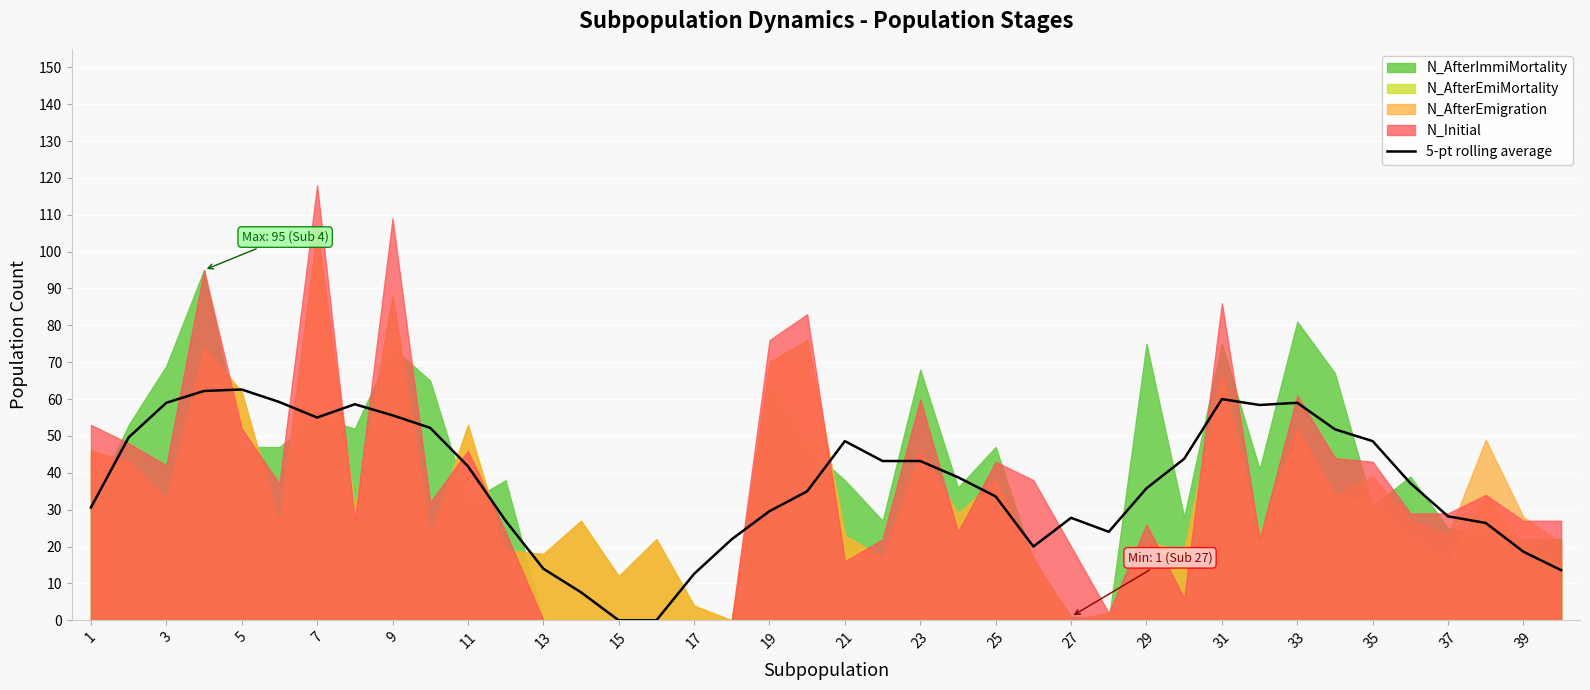

What is the difference between the second highest and minimum values?

62.2